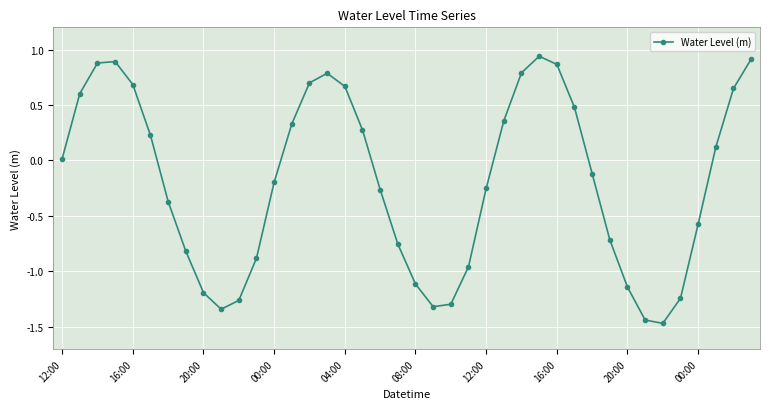

True or false: there are more than 0 points higher than both neighbors.

True